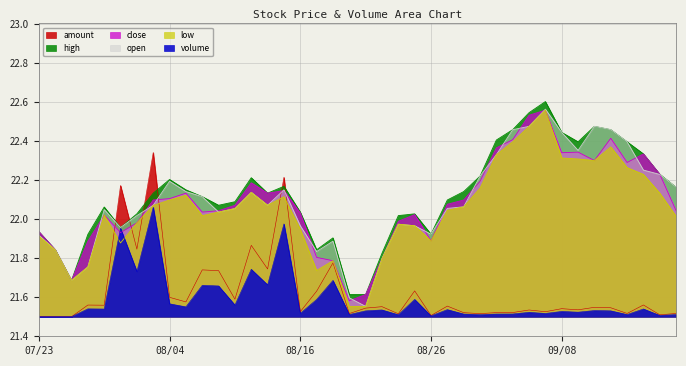

True or false: volume and low intersect in this chart.

True